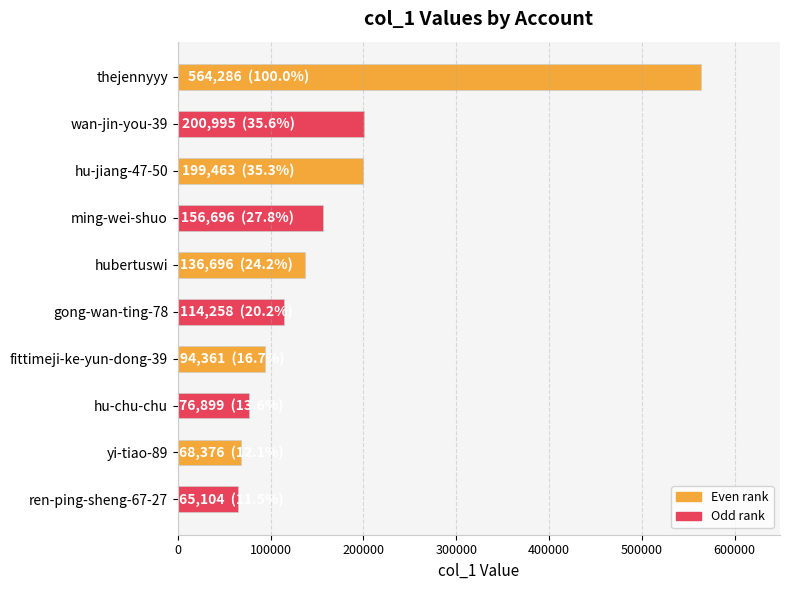

What is the label of the 3rd bar from the bottom?

hu-chu-chu